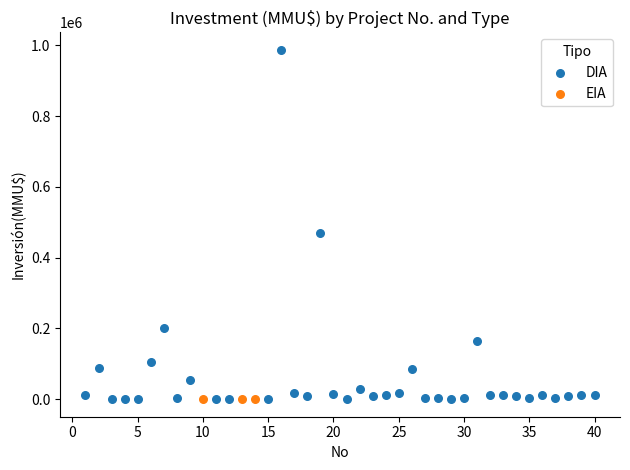

Which series reaches the maximum Y coordinate?

DIA